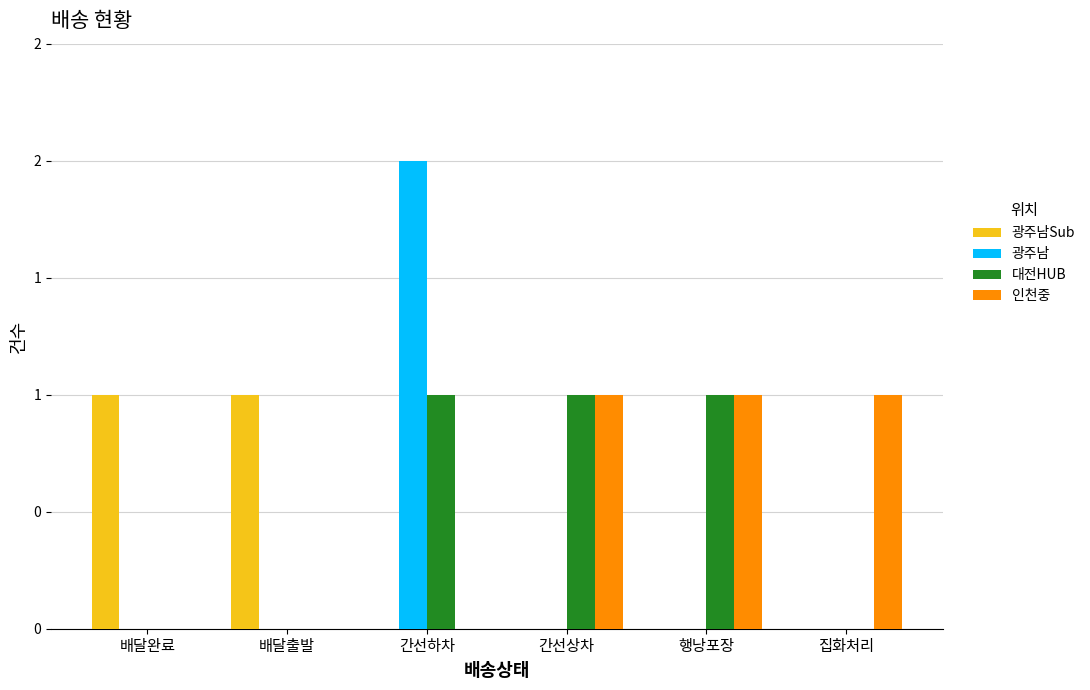

Does the chart contain stacked bars?

No